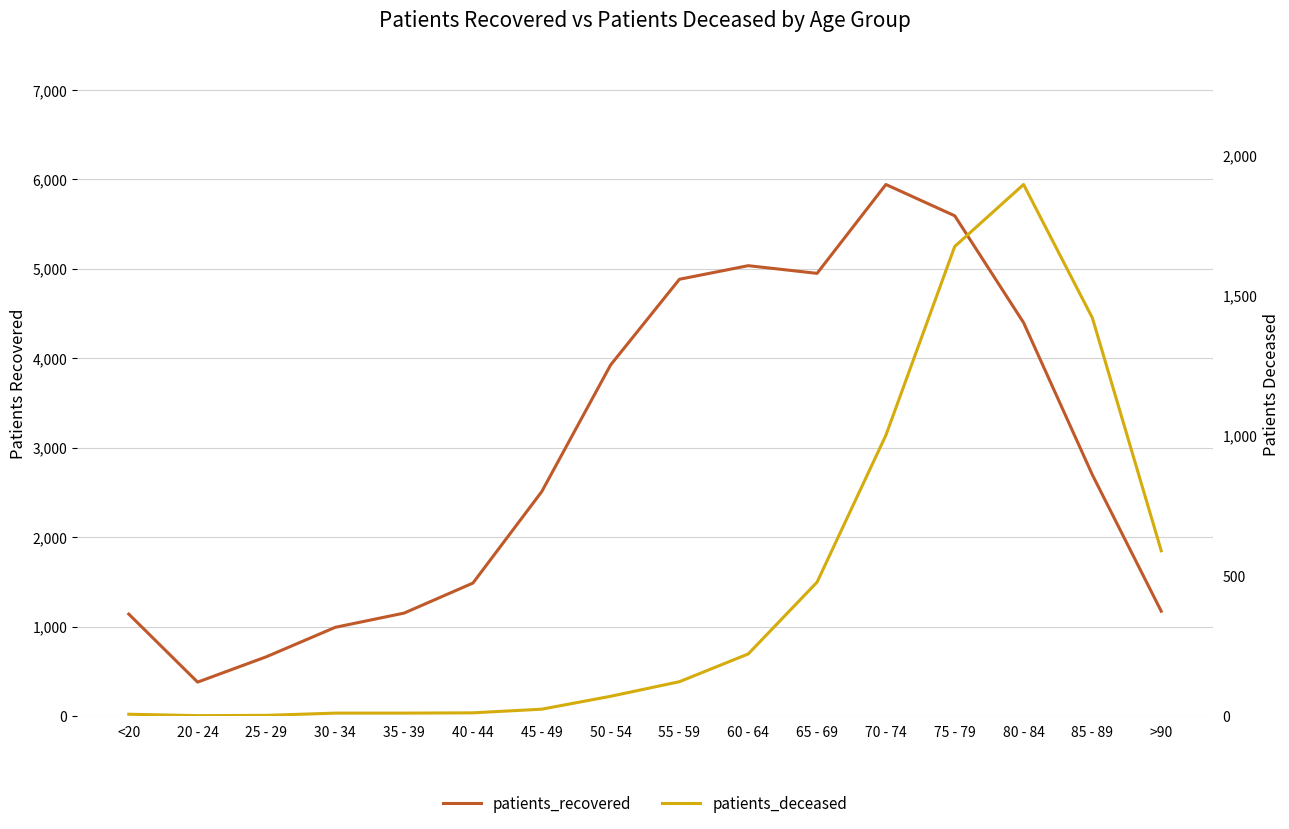

What position from the right is 55 - 59?

8